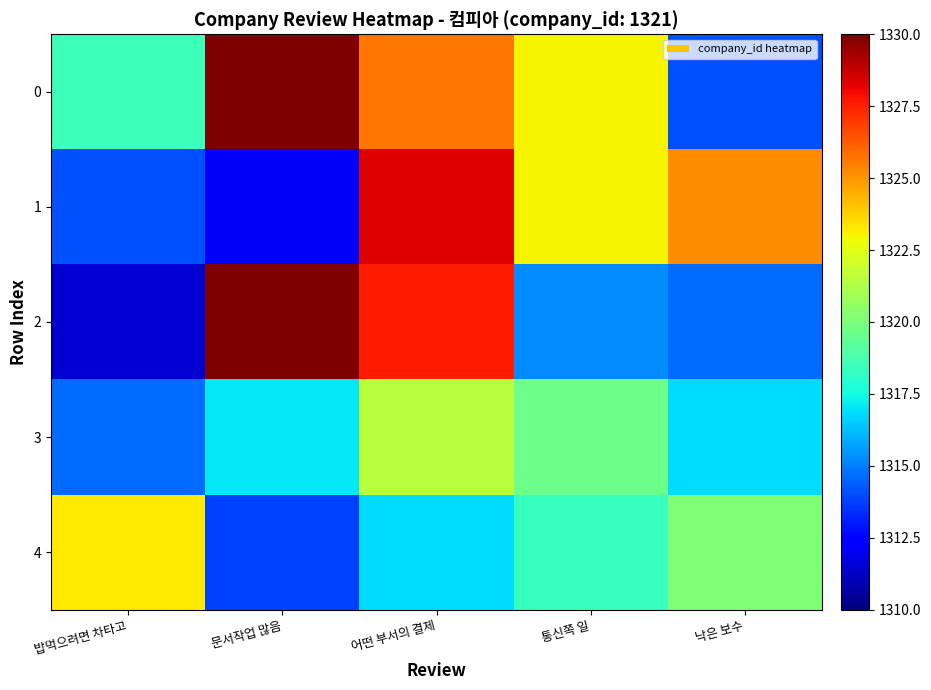

What is the spread (max minus min) of values at 통신쪽 일?

7.8